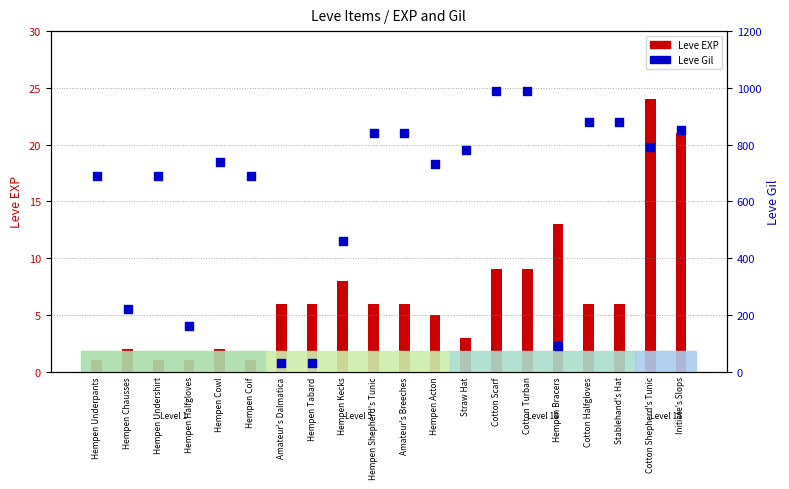

Which series has the widest spread of Y values?

Leve Gil